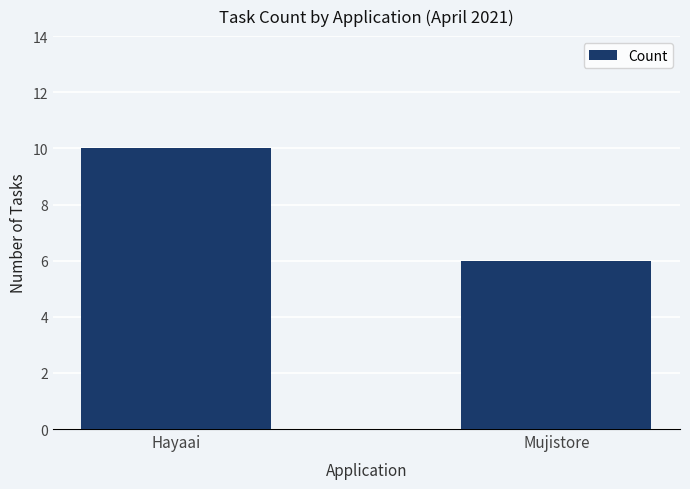

Between Hayaai and Mujistore, which is larger?

Hayaai